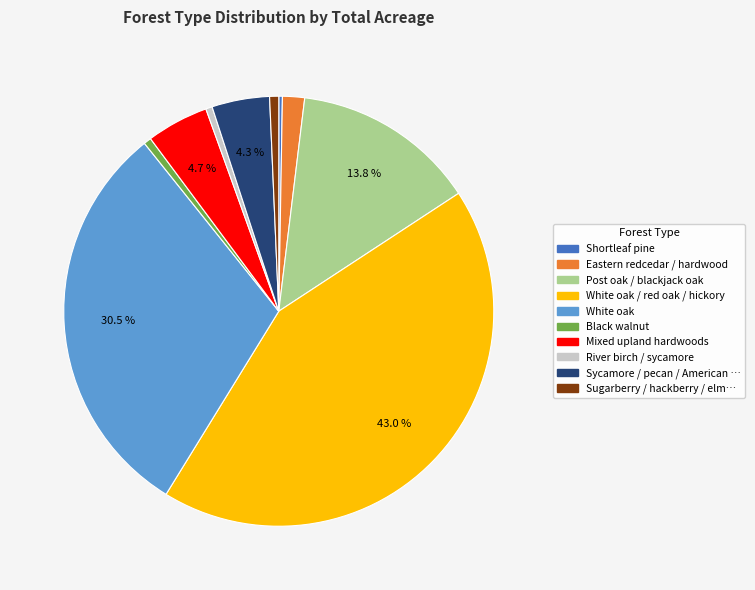

Is there any slice that represents more than half of the pie?

No